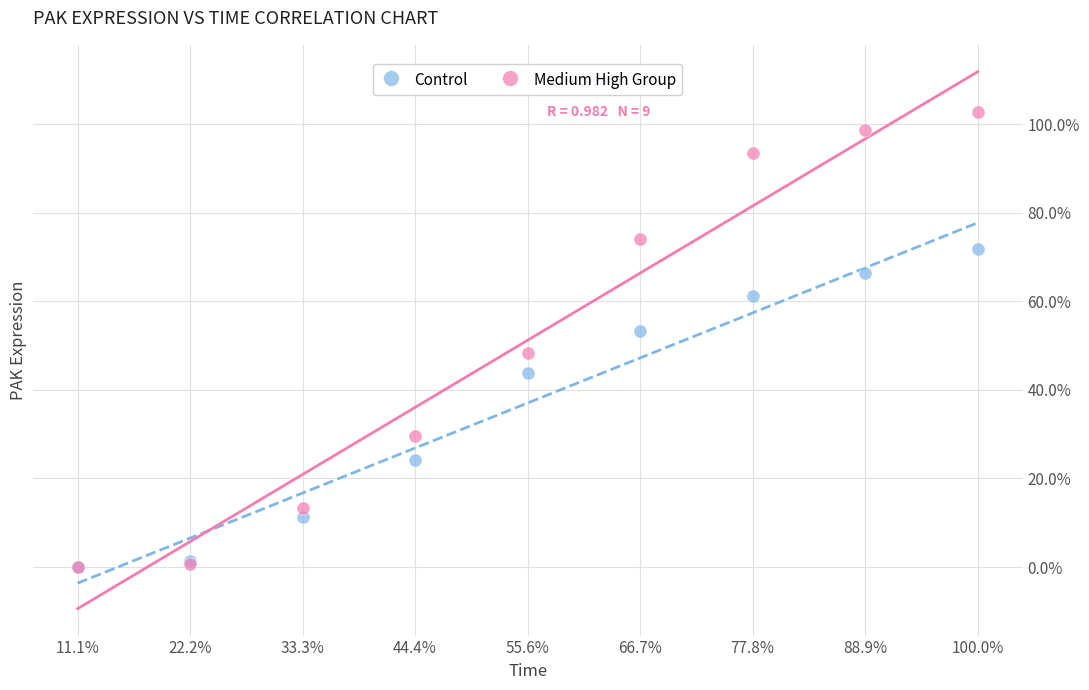

What are all the series names shown in the legend?

Control, Medium High Group